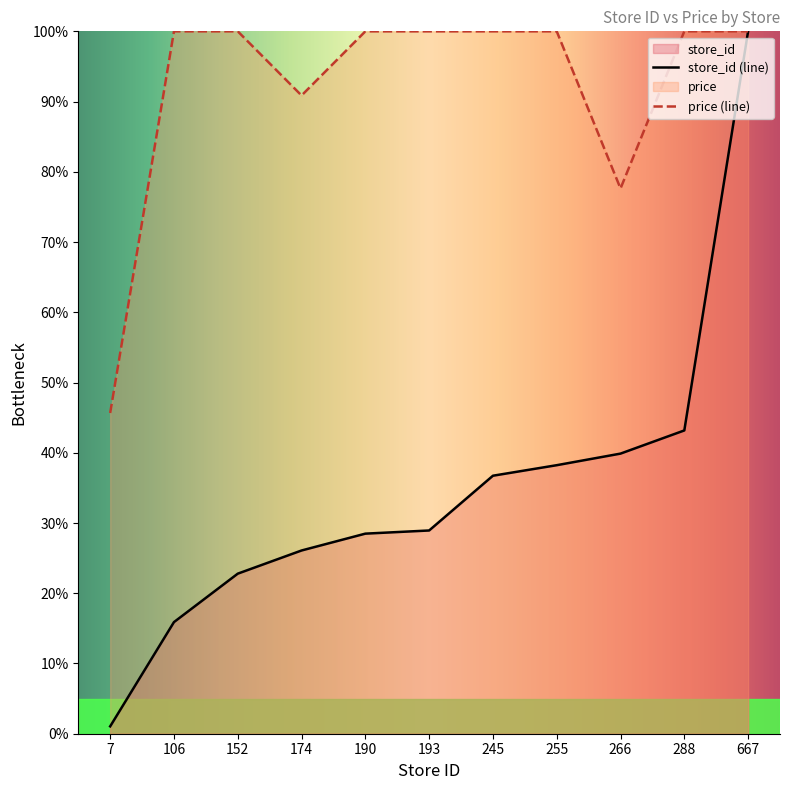

The store_id series shows 28.5 at 190. True or false?

True